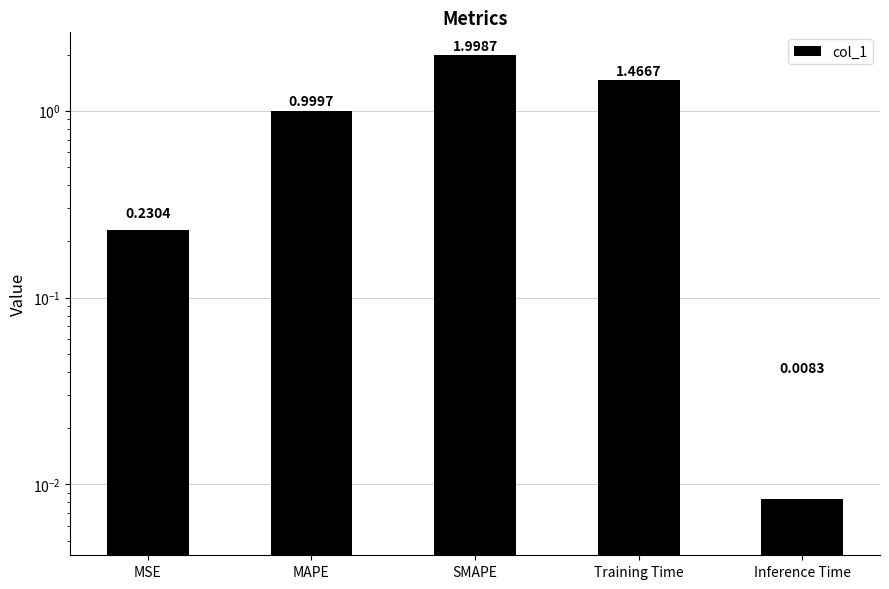

True or false: the data shows 0.0 at Inference Time.

True